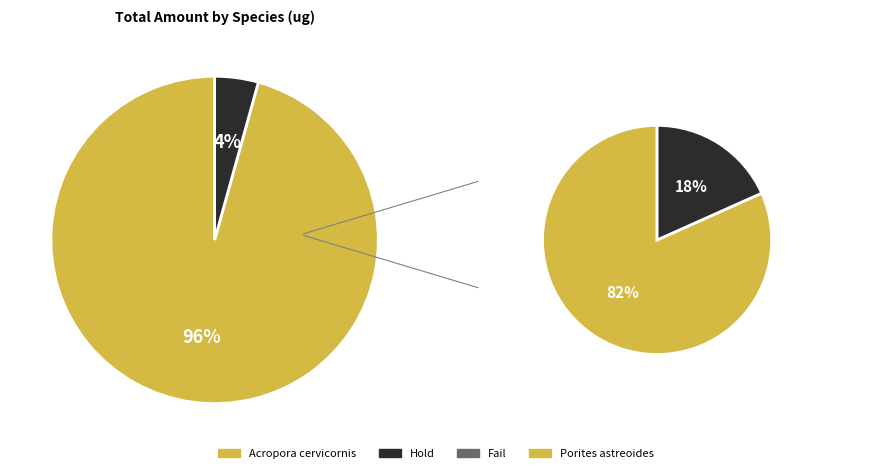

To the nearest percent, what percentage of the pie is Acropora cervicornis?

96%